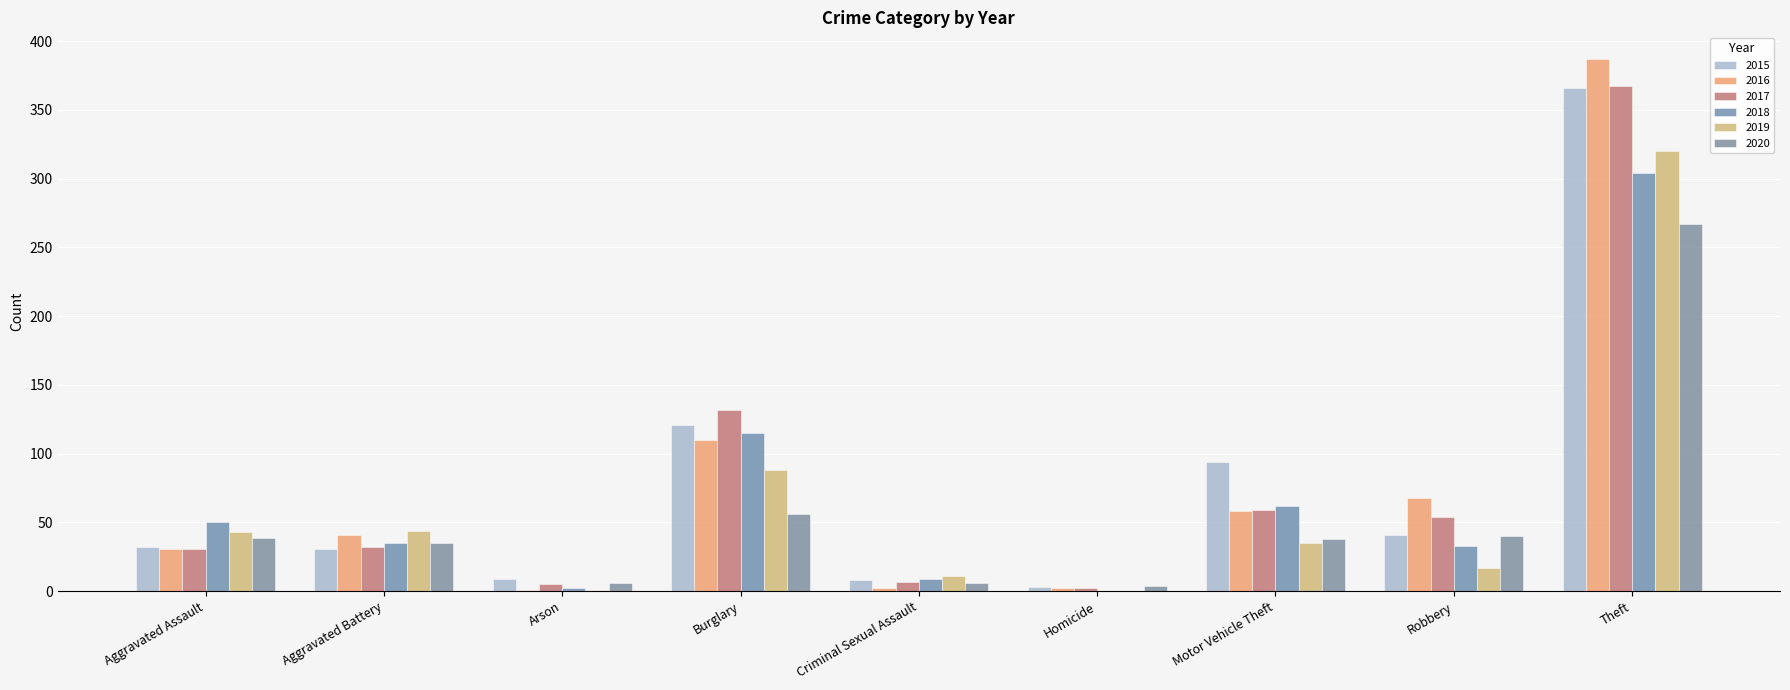

Is the value of 2020 at Aggravated Assault greater than the value of 2015 at Criminal Sexual Assault?

Yes